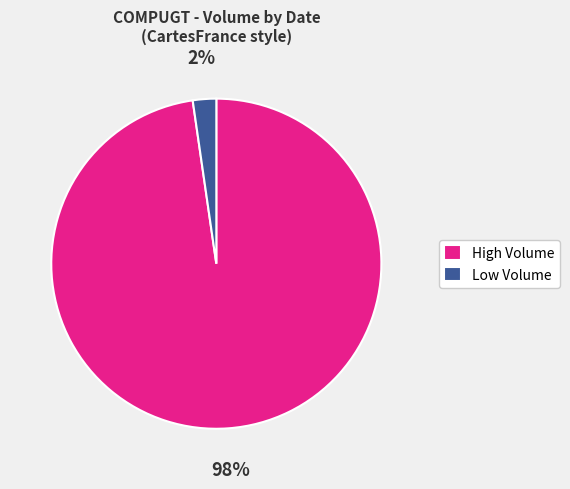

The Low Volume slice represents 2% of the pie. True or false?

True